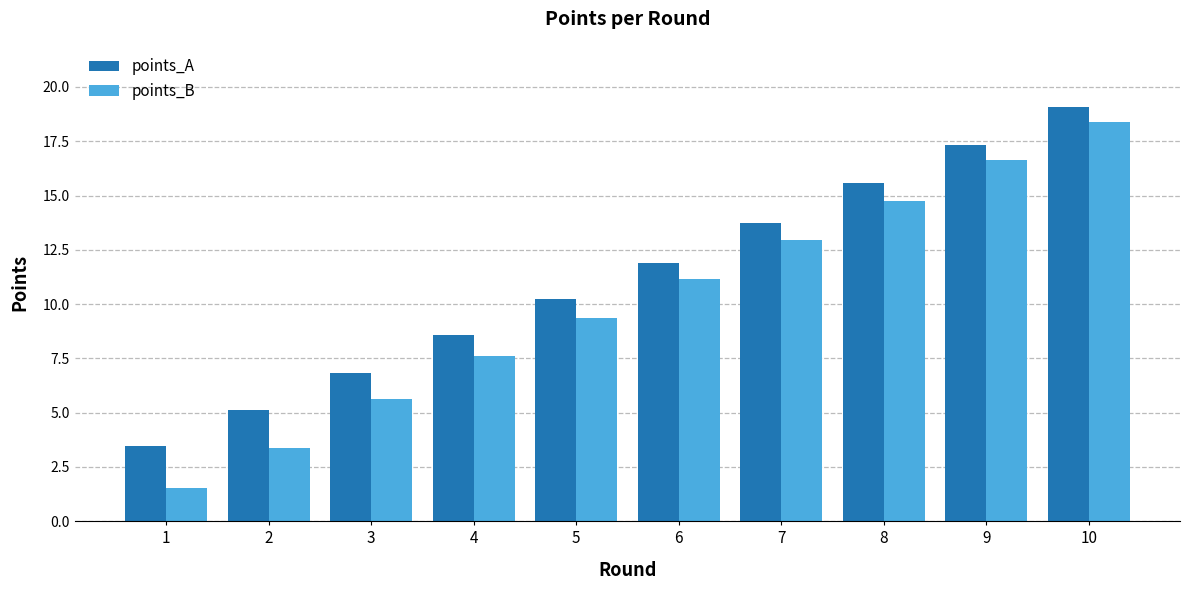

Which category has the lowest value in the points_B series?

1